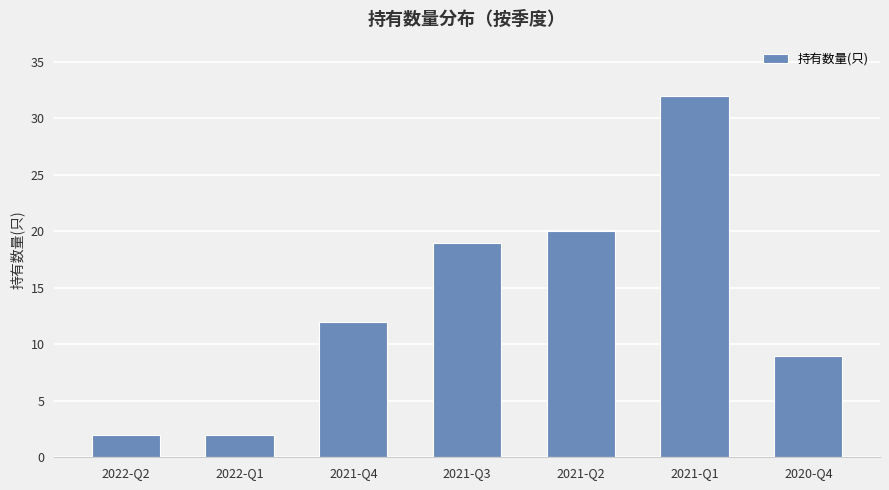

Does the chart contain stacked bars?

No